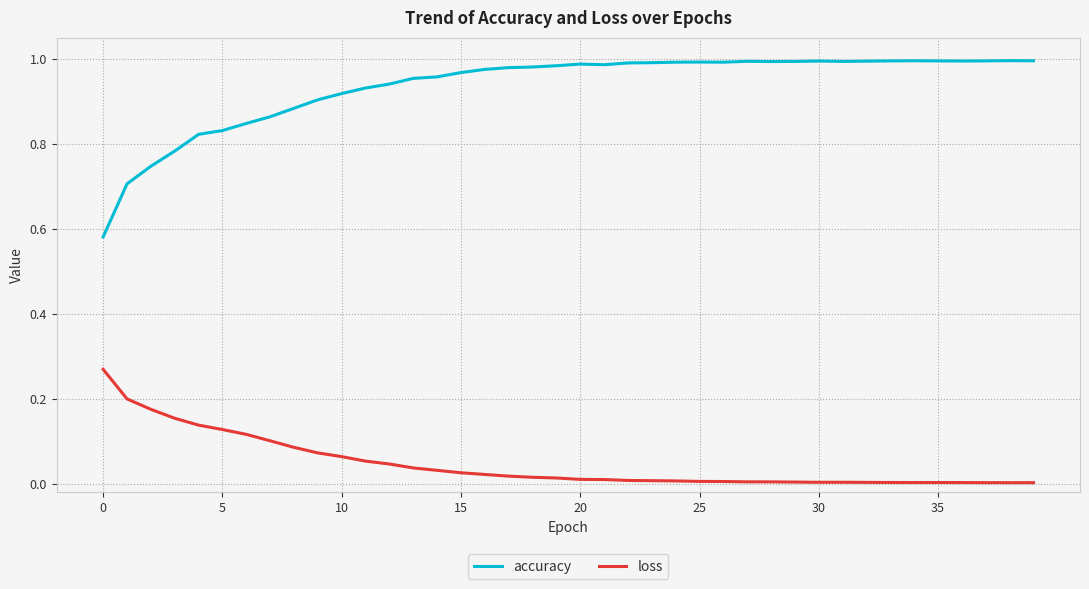

What is the difference between the maximum and minimum values in the accuracy series?

0.4